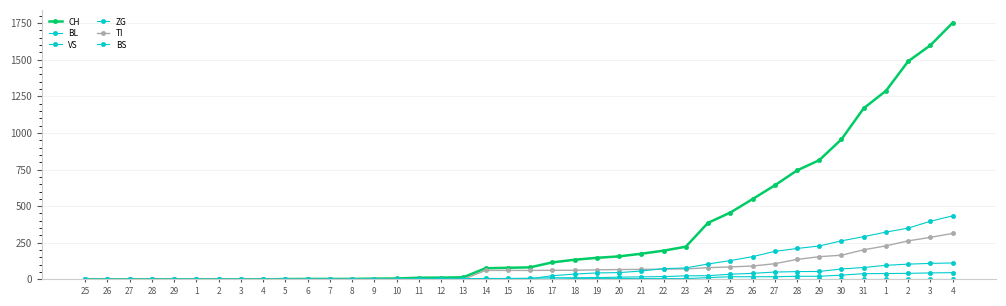

Does the chart display data point markers on the line(s)?

Yes